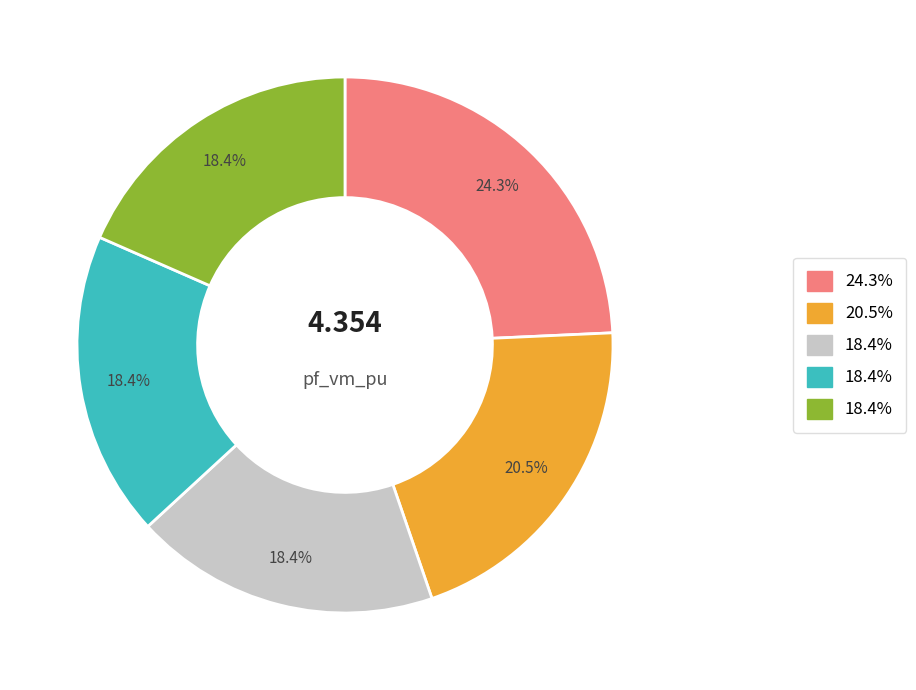

How many slices are in this pie chart?

5